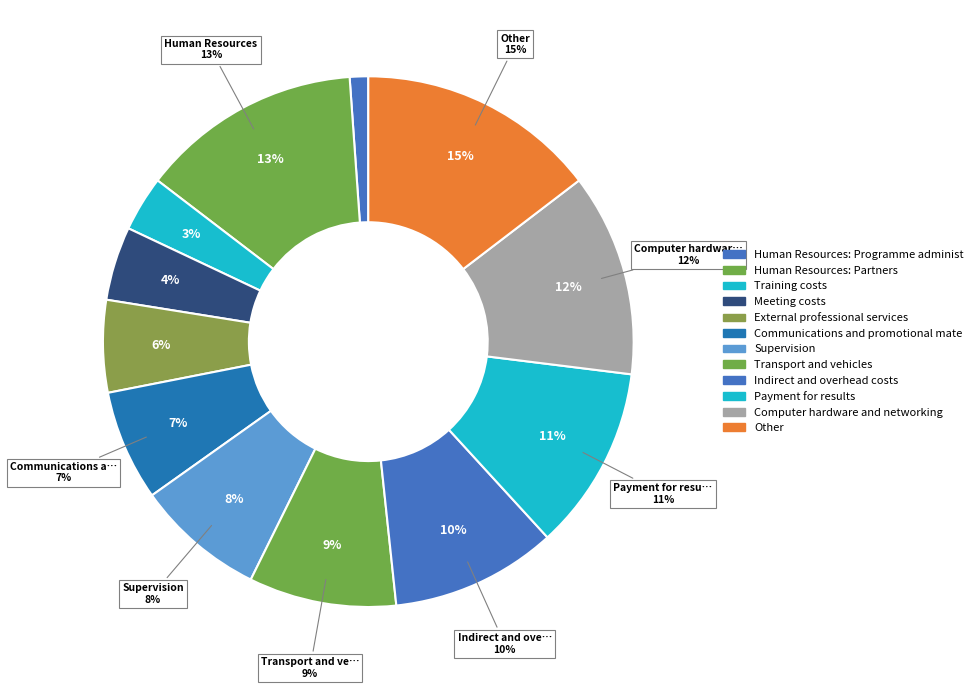

Which slice is the largest?

Other